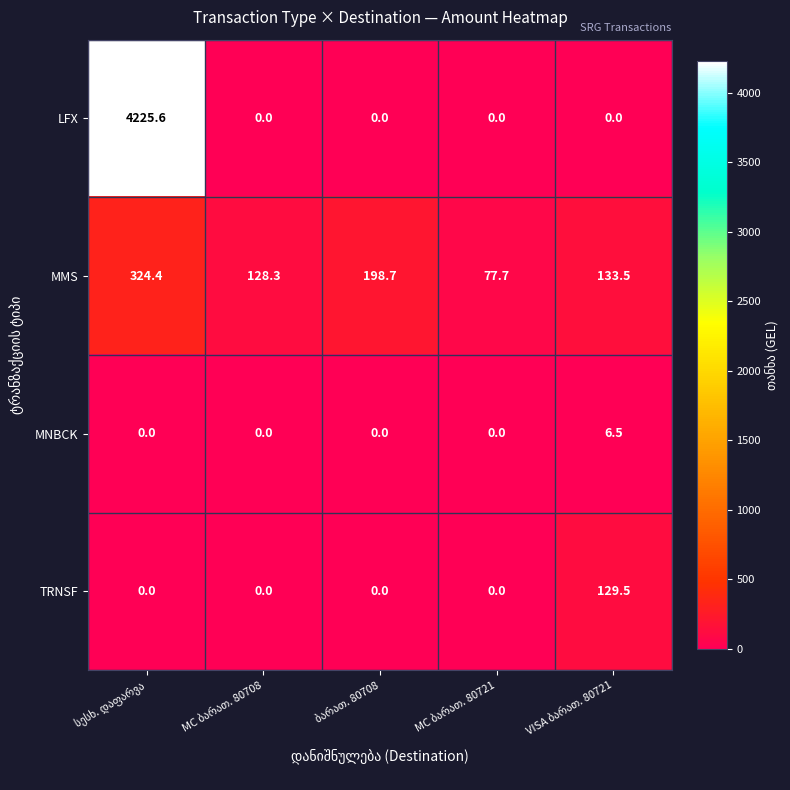

Reading left to right, what are all the values shown in this chart?

LFX: 4225.6	0.0	0.0	0.0	0.0
MMS: 324.4	128.3	198.7	77.7	133.5
MNBCK: 0.0	0.0	0.0	0.0	6.5
TRNSF: 0.0	0.0	0.0	0.0	129.5